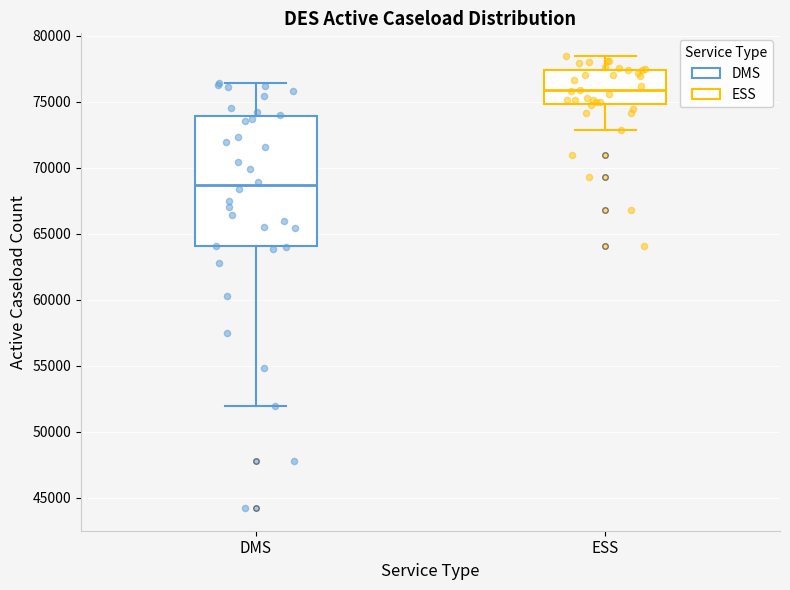

Reading left to right, transcribe this box plot: for each box, give where its median line is, the range the box spans, and where its two whiskers end, as read against the y-axis. The values are not printed on the chart, so give them approximately, as read against the axis.

DMS: median 68500, box 64000 to 74000, whiskers 52000 to 76500
ESS: median 76000, box 75000 to 77500, whiskers 73000 to 78500